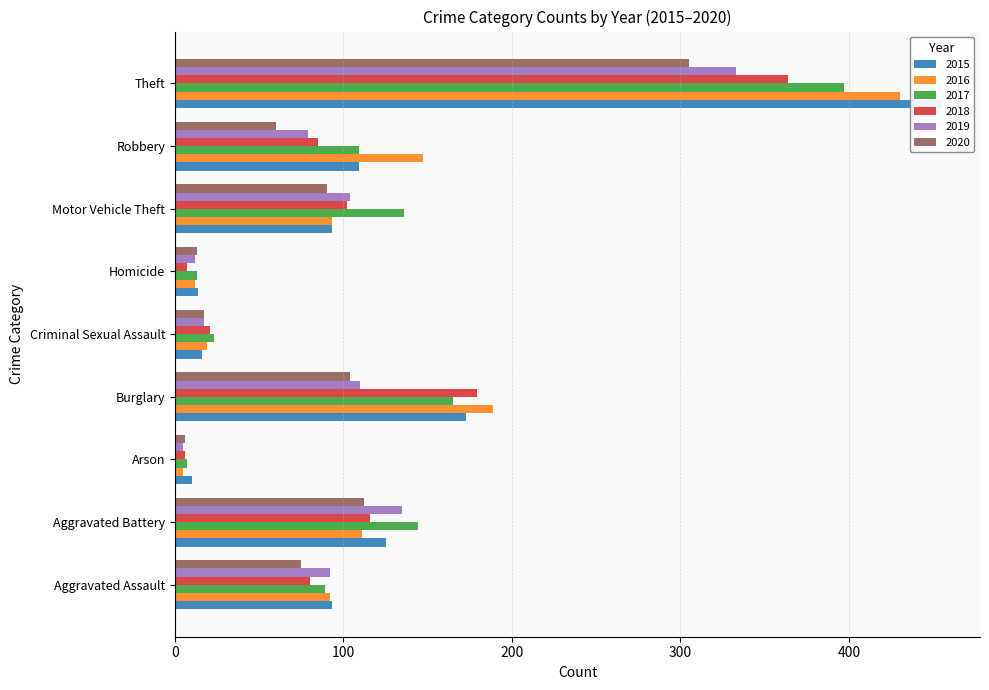

Which series has the largest range (max minus min)?

2015